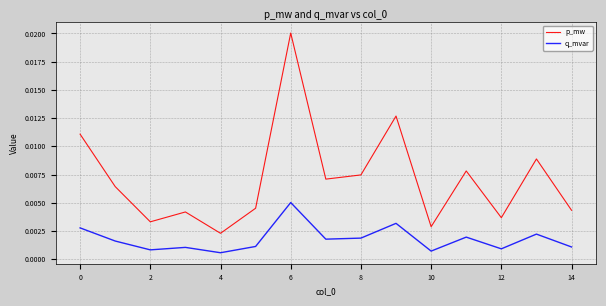

Which series has the largest range (max minus min)?

p_mw